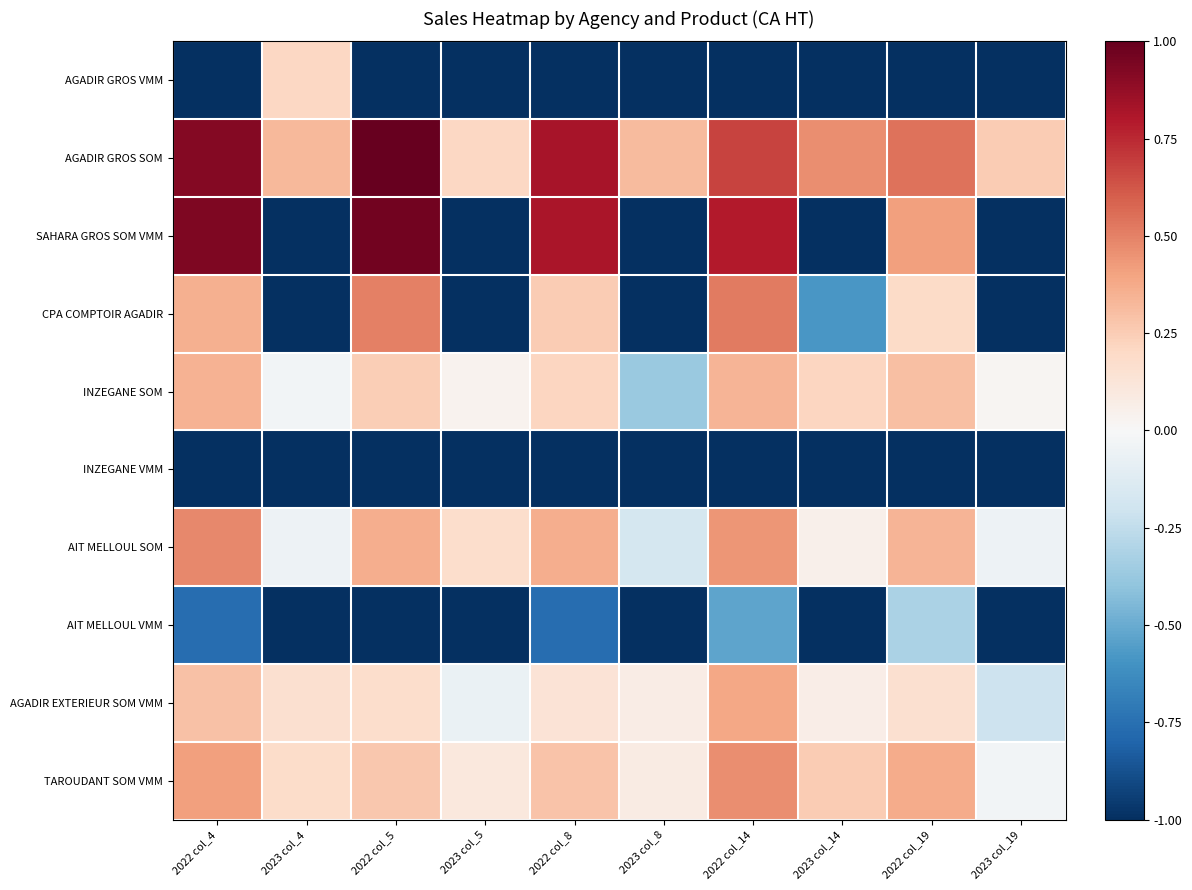

Which series has the widest spread of values?

SAHARA GROS SOM VMM